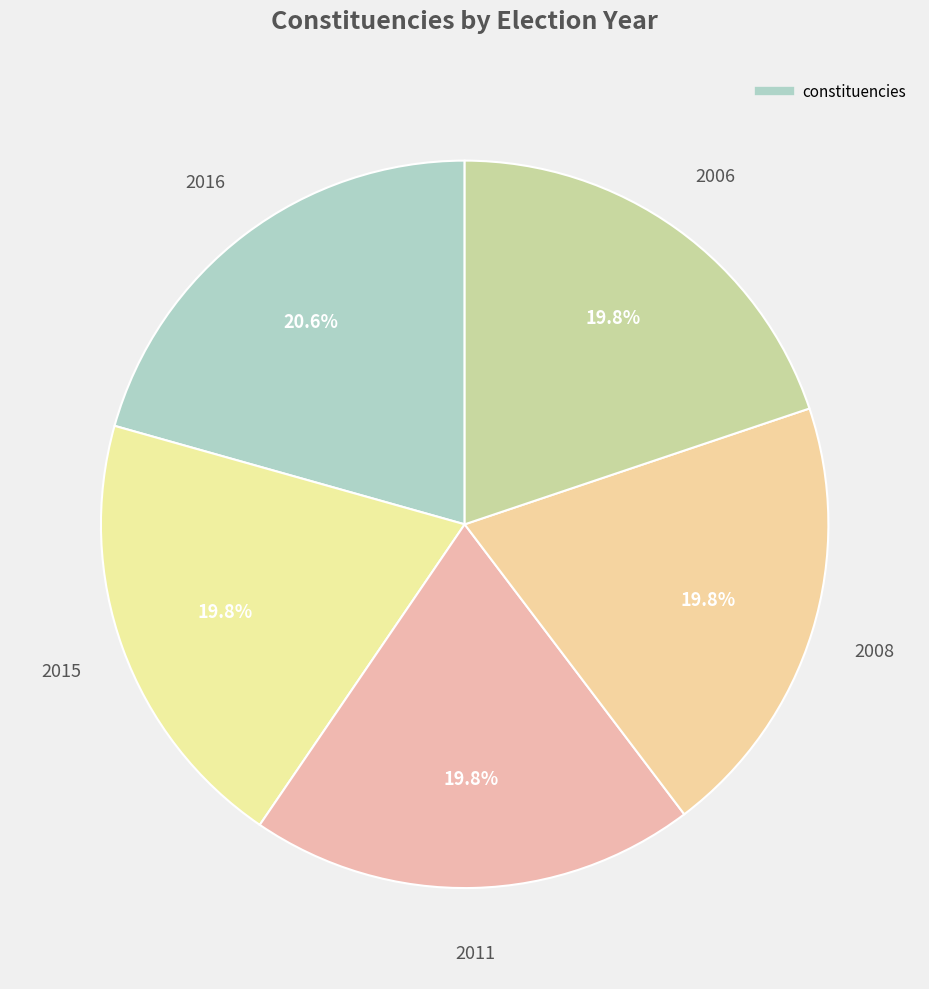

To the nearest percent, what is the average slice percentage?

20%